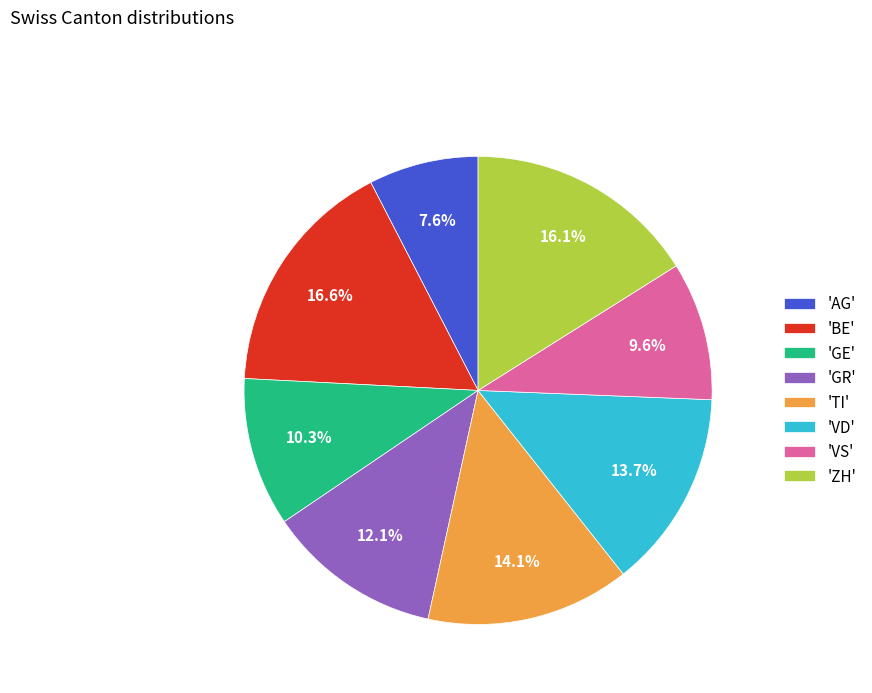

Does any single category account for the majority?

No